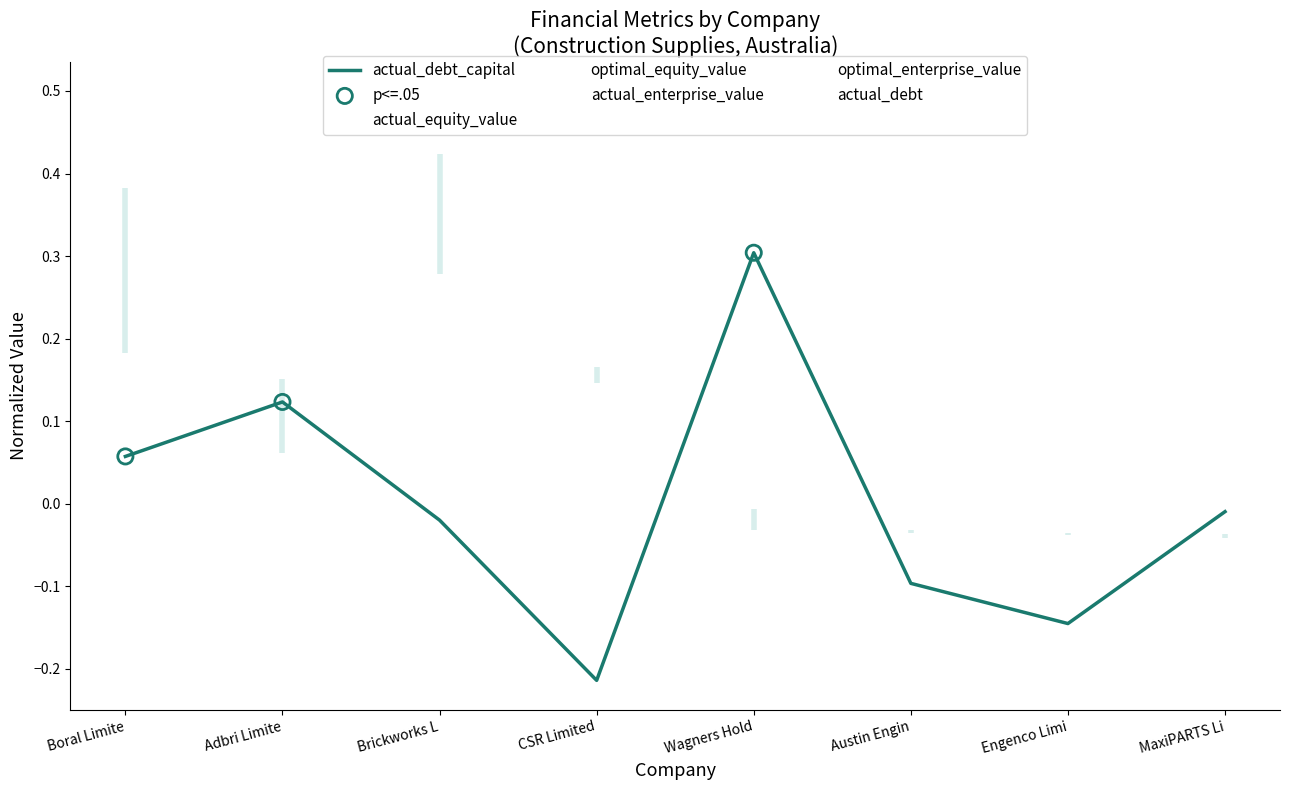

Is the value of optimal_enterprise_value at Austin Engin greater than the value of actual_enterprise_value at Wagners Hold?

No